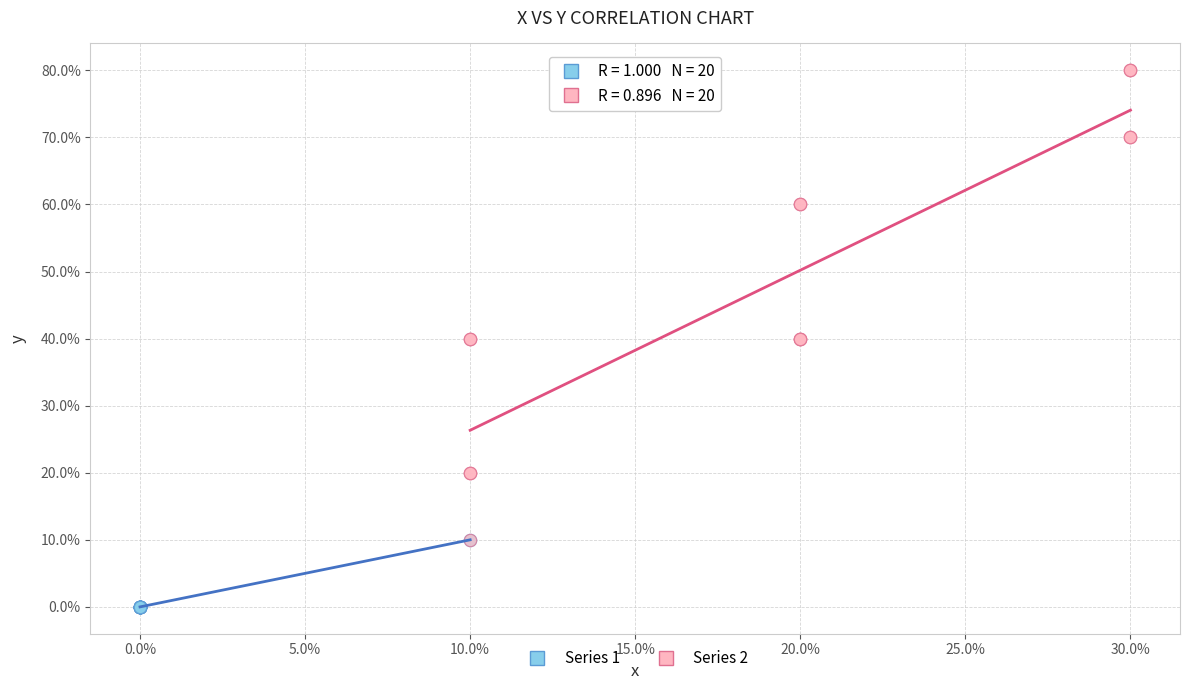

Which series reaches the minimum Y coordinate?

Series 1